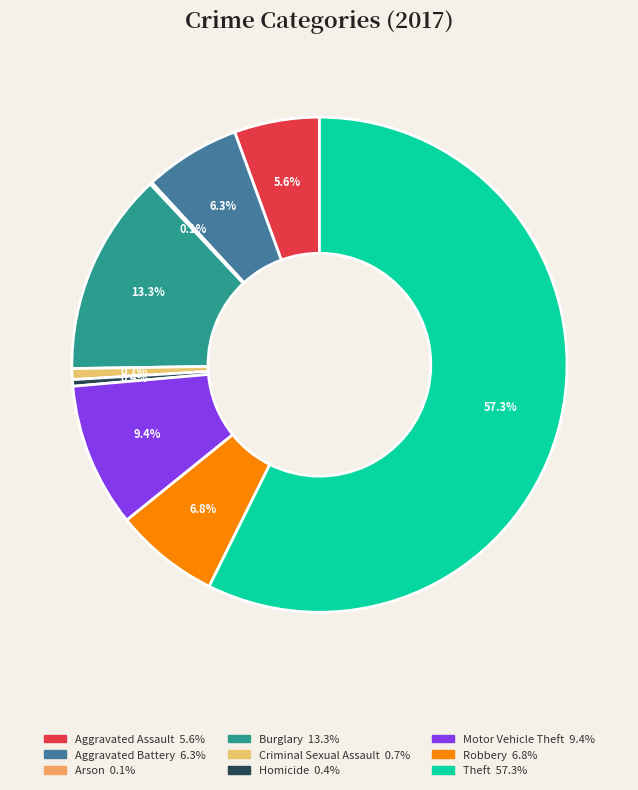

To the nearest percent, what is the average slice percentage?

11%